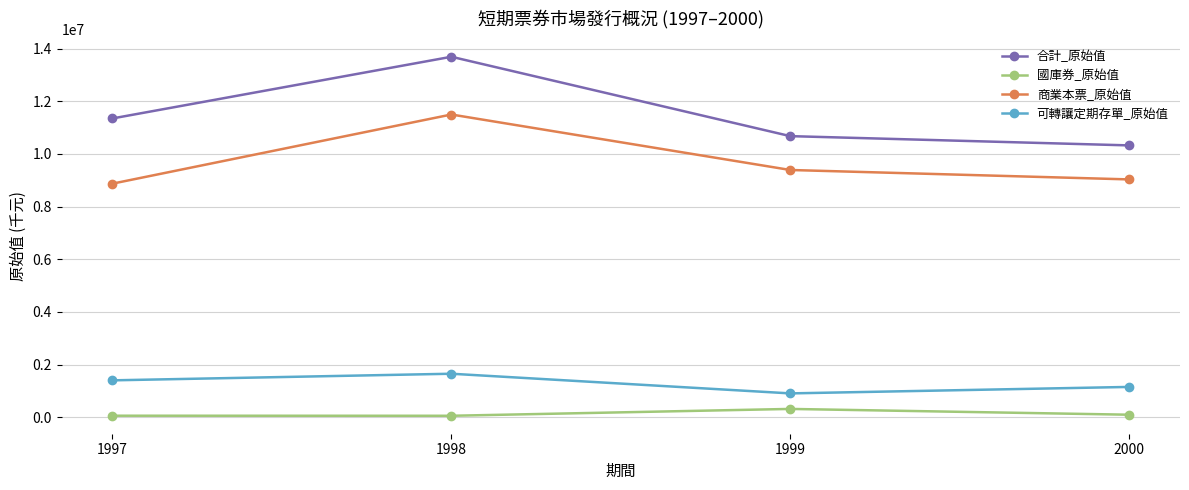

True or false: 可轉讓定期存單_原始值 and 商業本票_原始值 cross at least once.

False